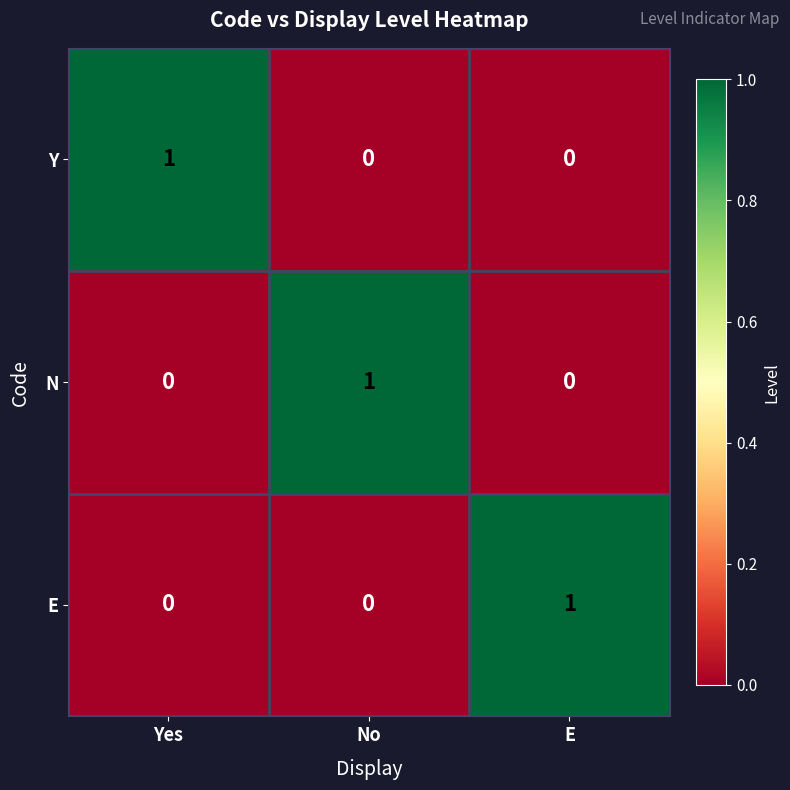

At how many categories does at least one series exceed 0?

3